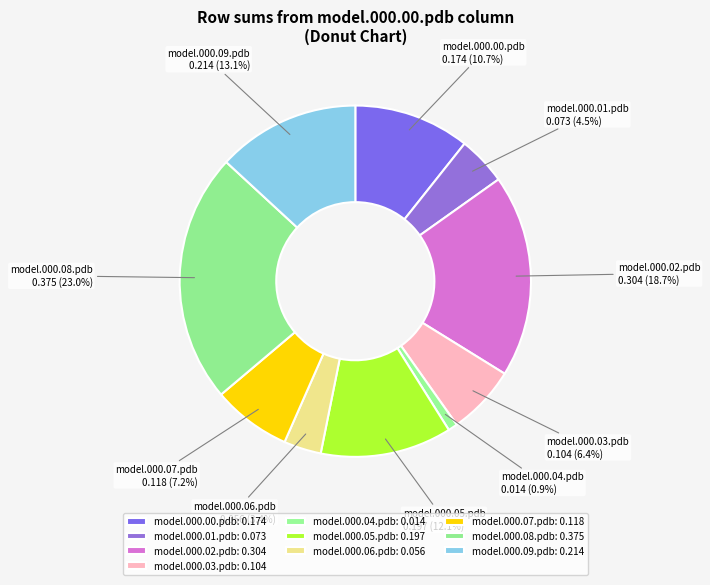

To the nearest percent, what is the combined percentage of model.000.07.pdb and model.000.04.pdb?

8%